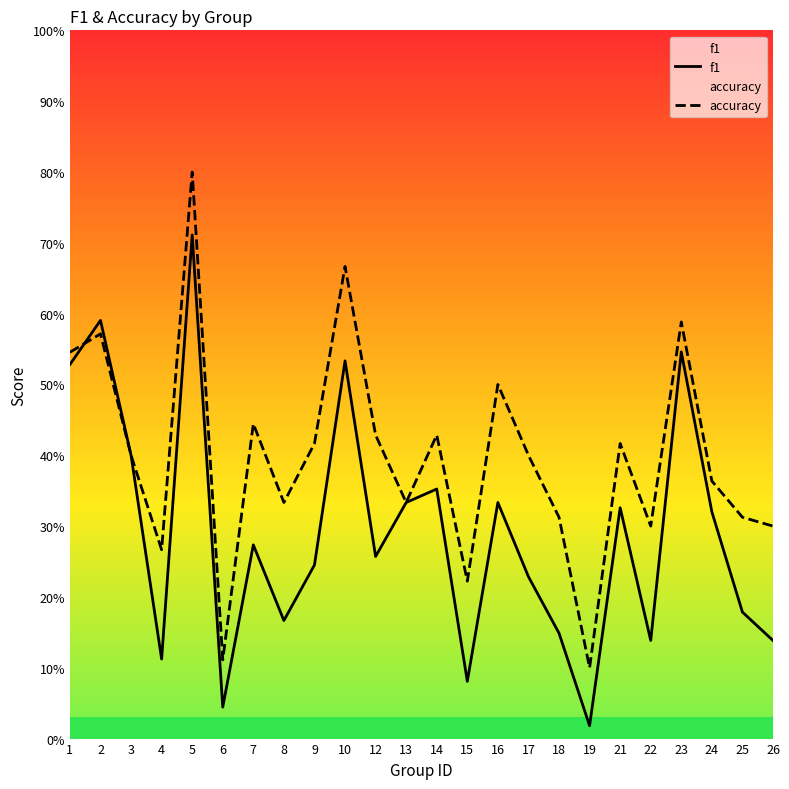

What is the difference between the maximum and minimum values in the accuracy series?

0.7